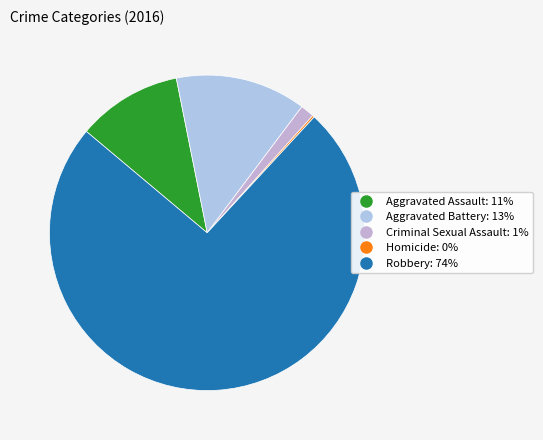

How many segments does this pie chart have?

5